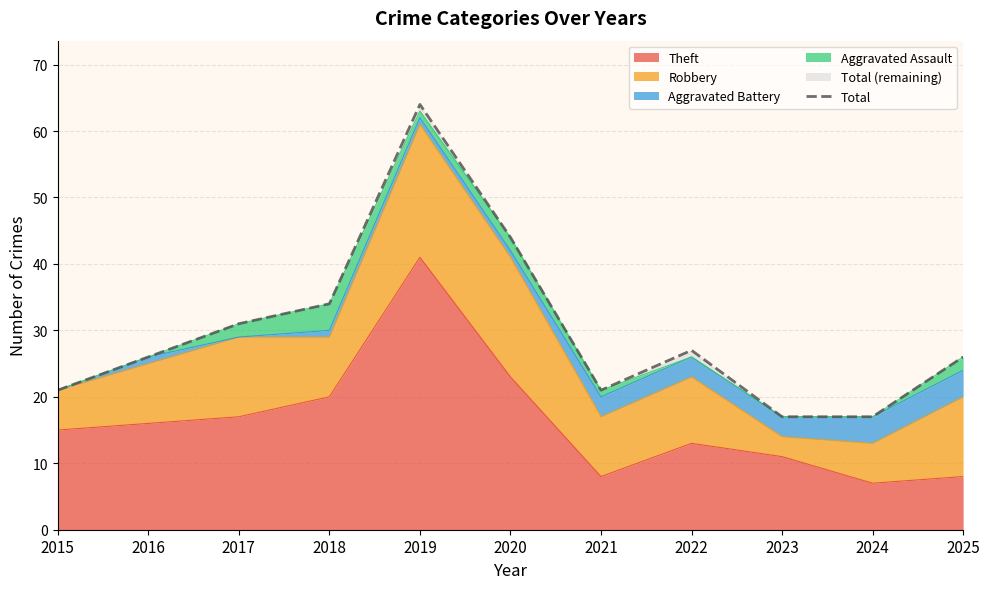

At which category does the data reach its first local valley?

2021